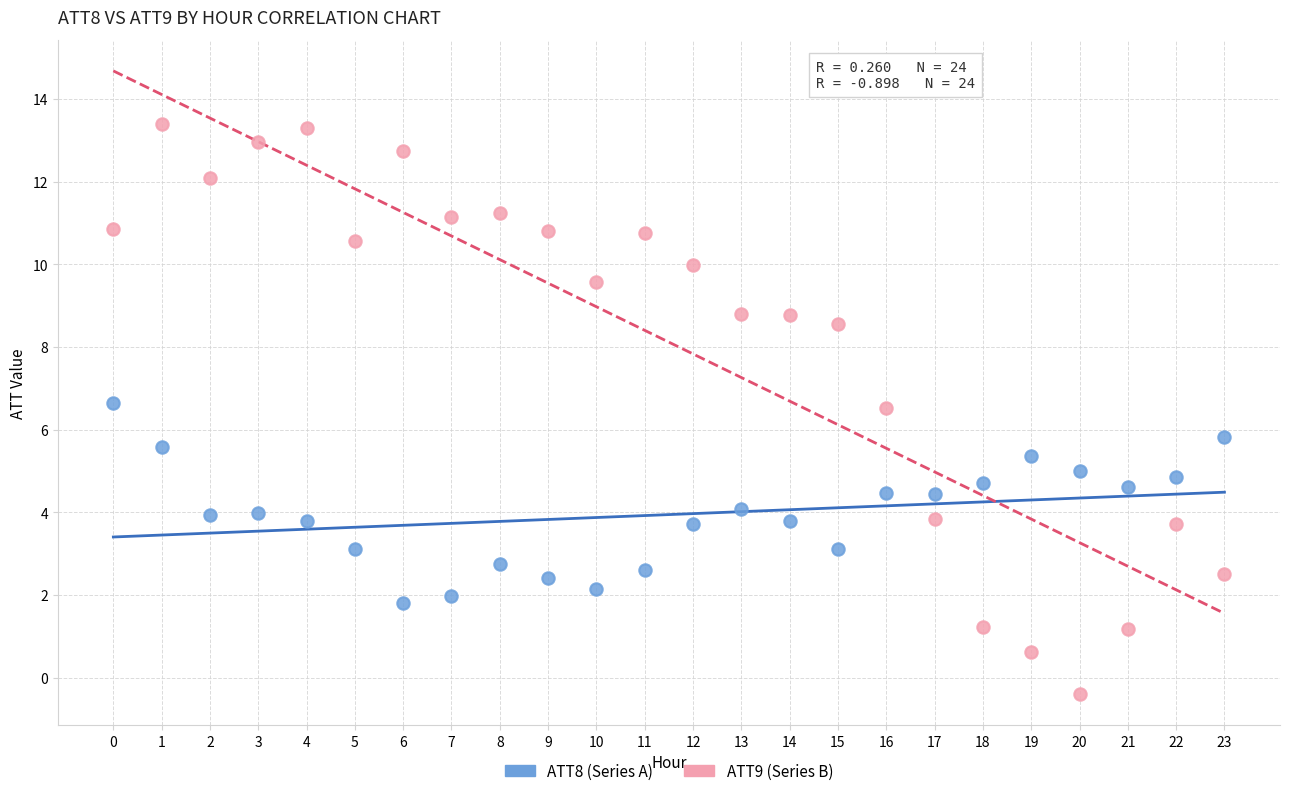

Which series has the largest Y range (max minus min)?

ATT9 (Series B)